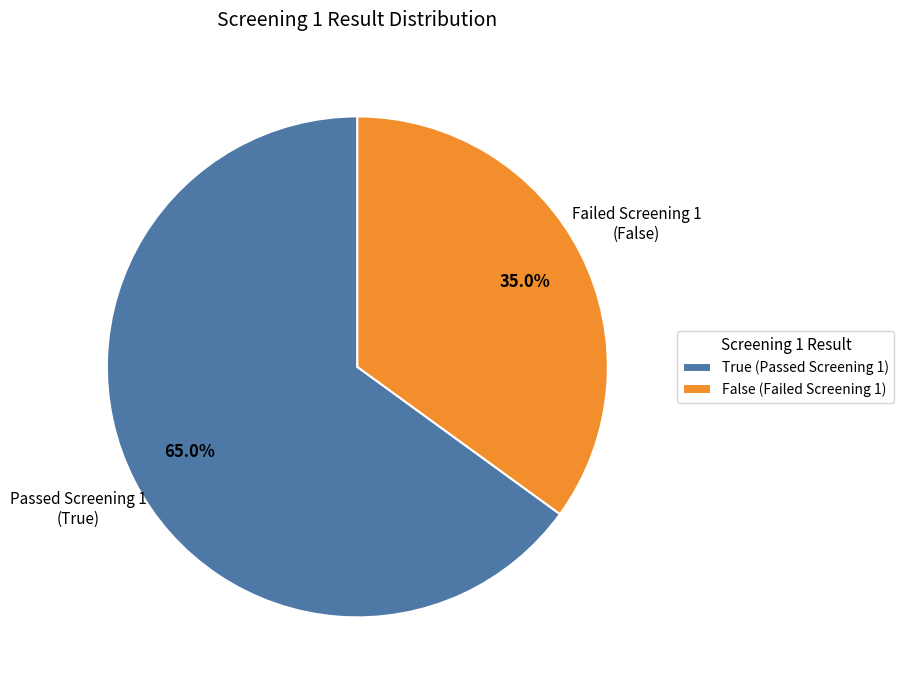

Combined, what portion of the pie is True and False?

100.0%